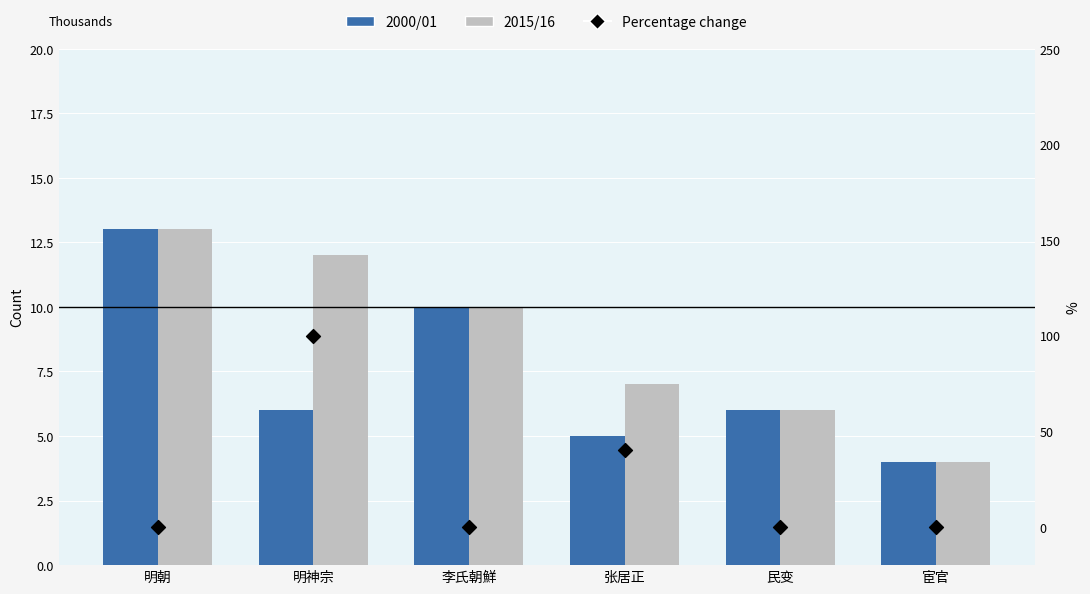

Which series reaches the minimum Y coordinate?

Percentage change